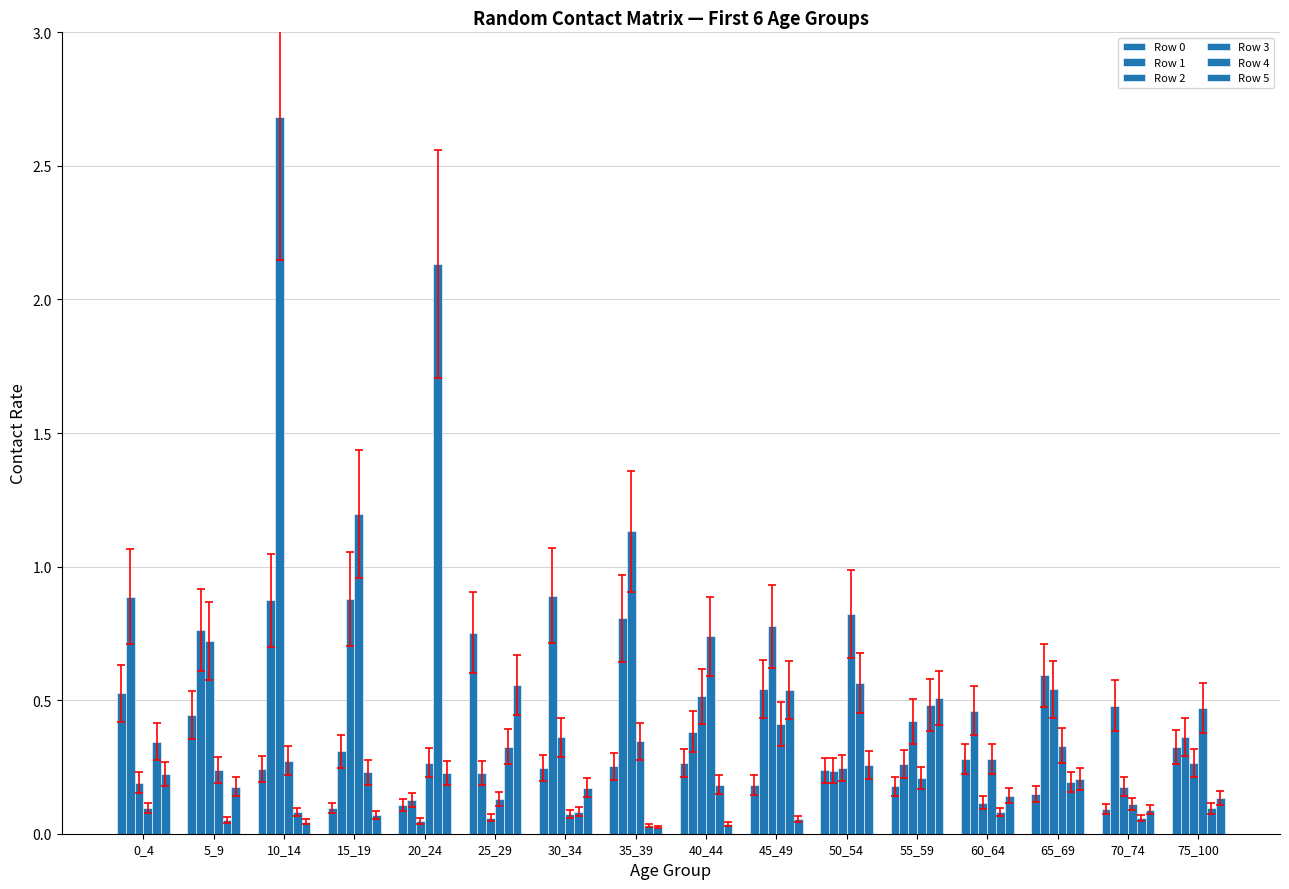

Which series has the largest range (max minus min)?

Row 2